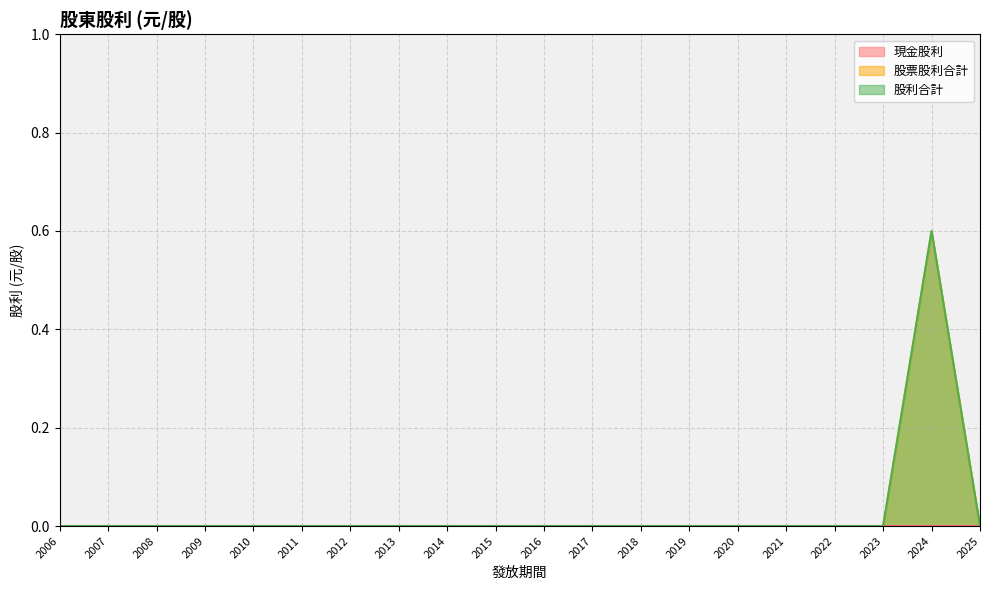

At which category is the sum across all series the highest?

2024